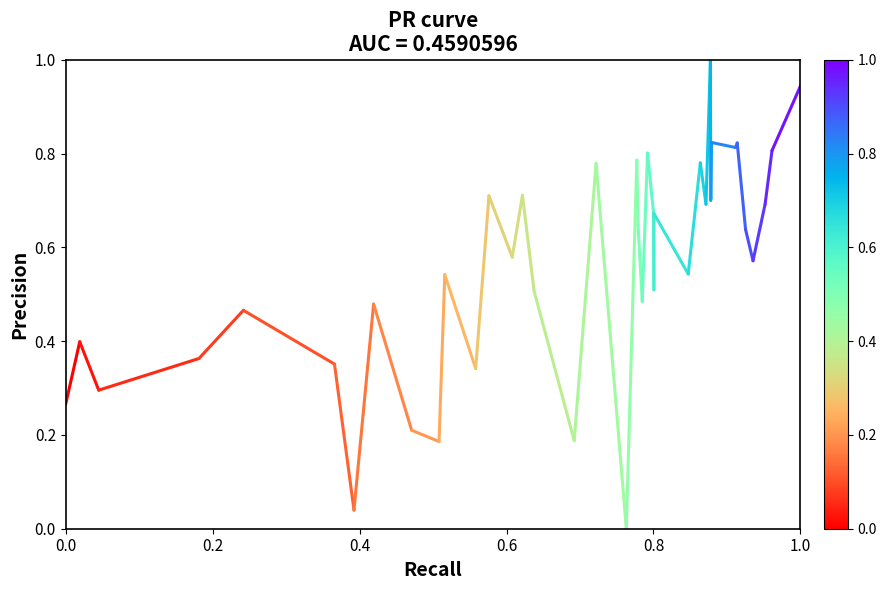

How many lines are shown in the chart?

1